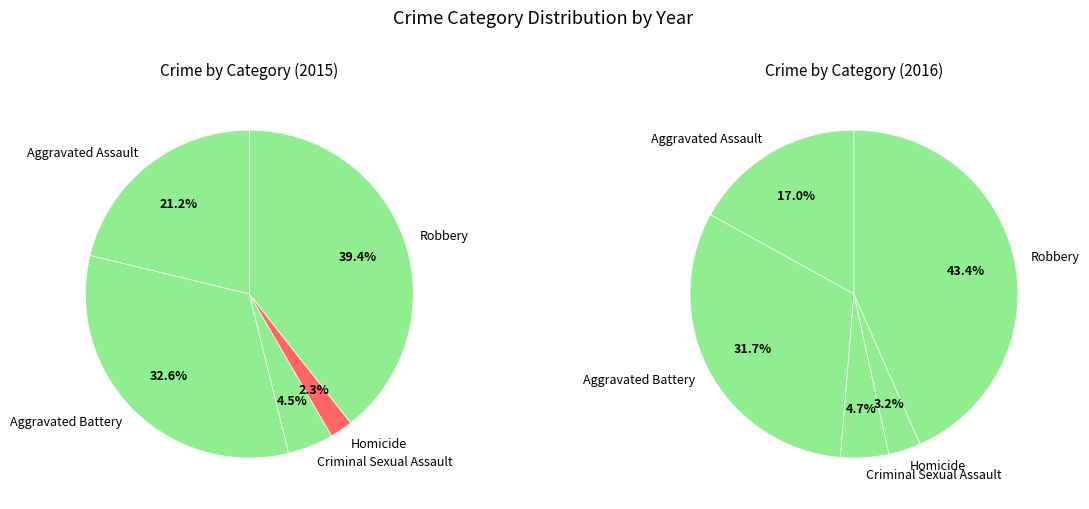

Between Aggravated Battery and Robbery, which is larger?

Robbery